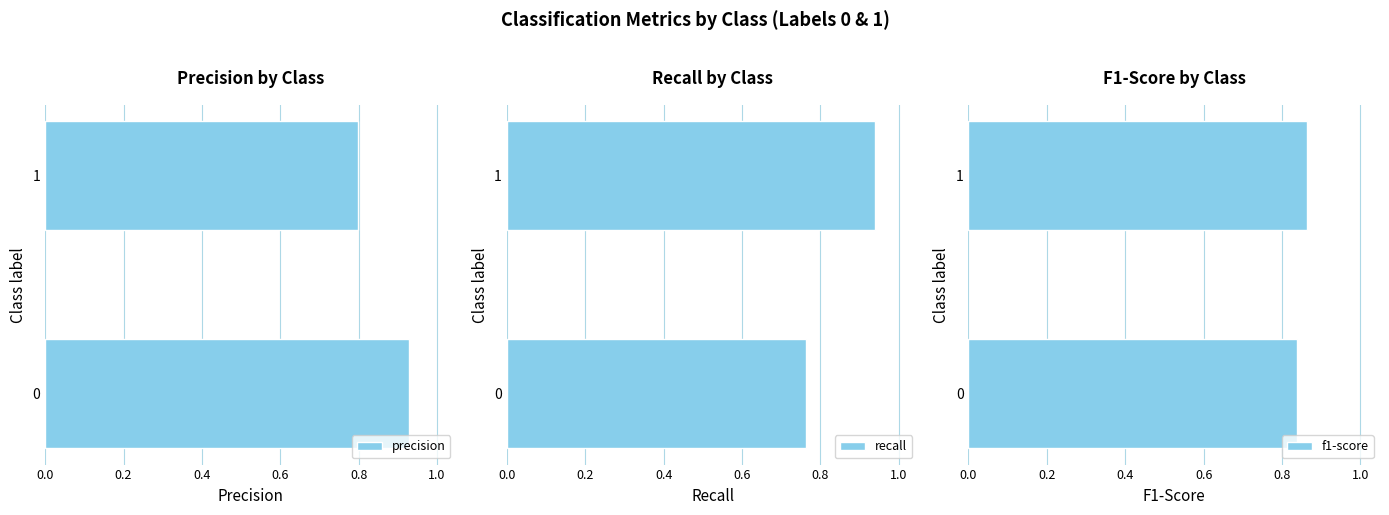

The f1-score series shows 1.2 at 0. True or false?

False